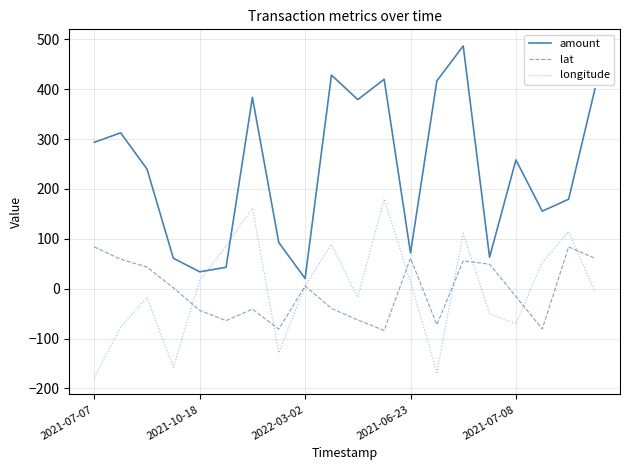

How many lines are shown in the chart?

3